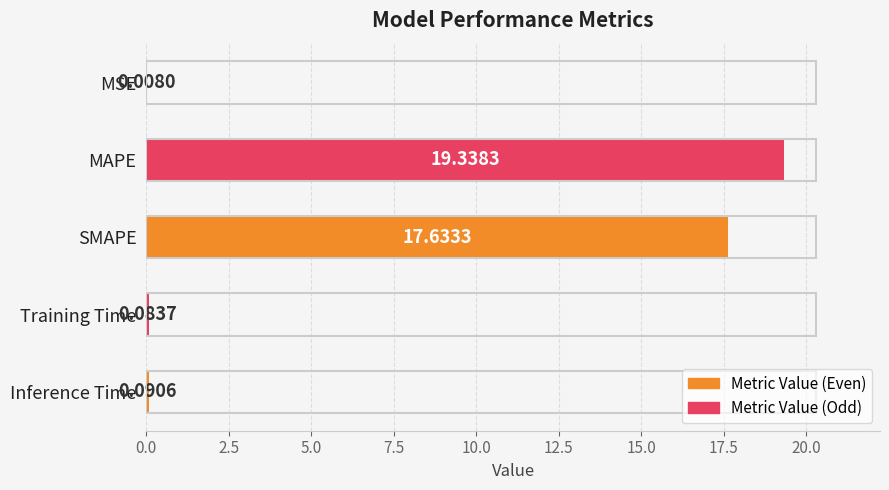

Where is the data nearest to the value 9?

SMAPE